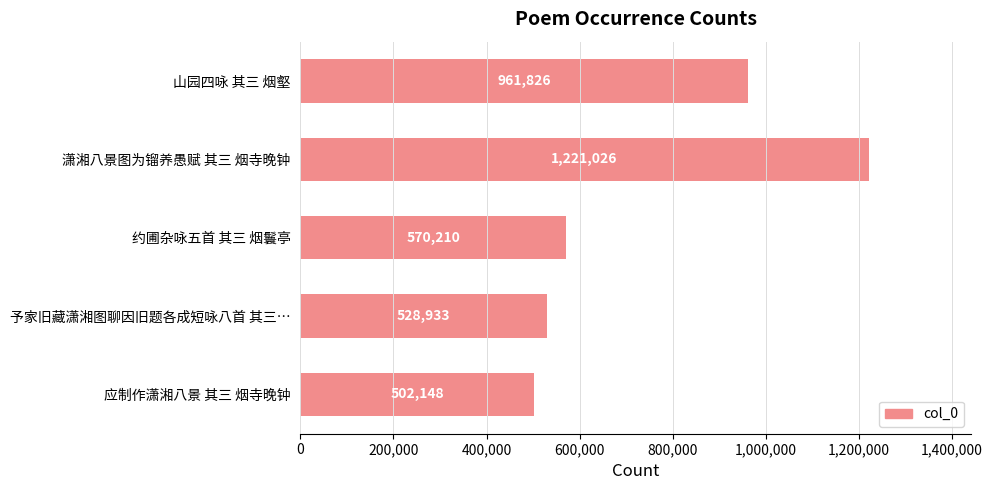

How many distinct data groups are displayed?

1